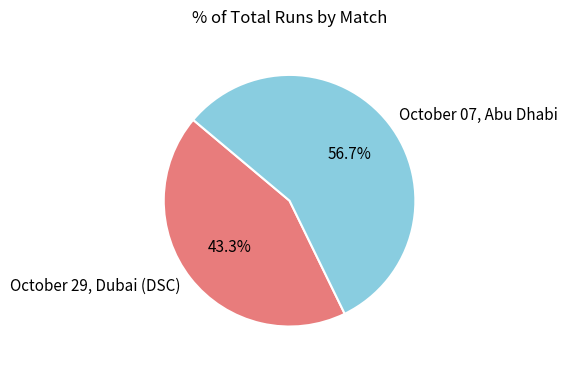

What is the smallest slice in the pie chart?

October 29, Dubai (DSC)